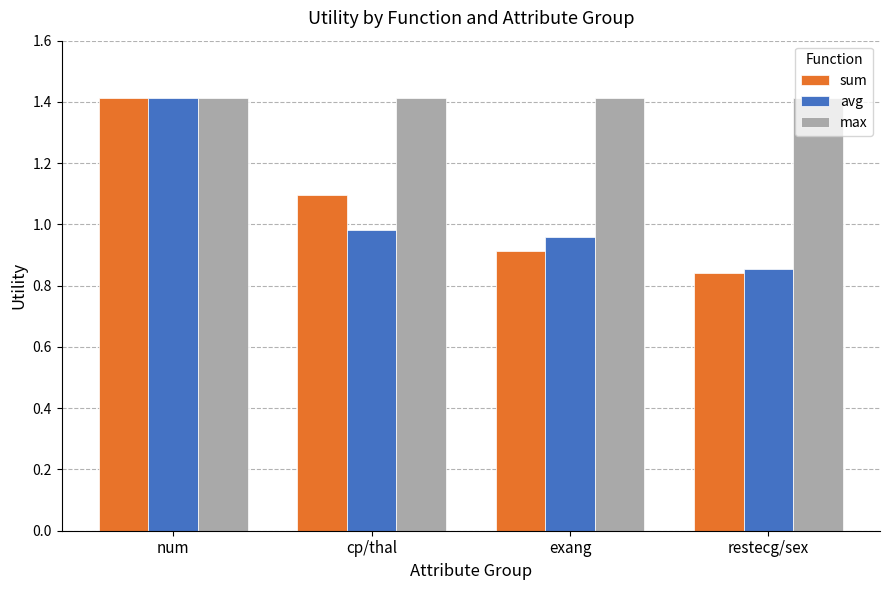

Rank the series at cp/thal from lowest to highest value.

avg, sum, max